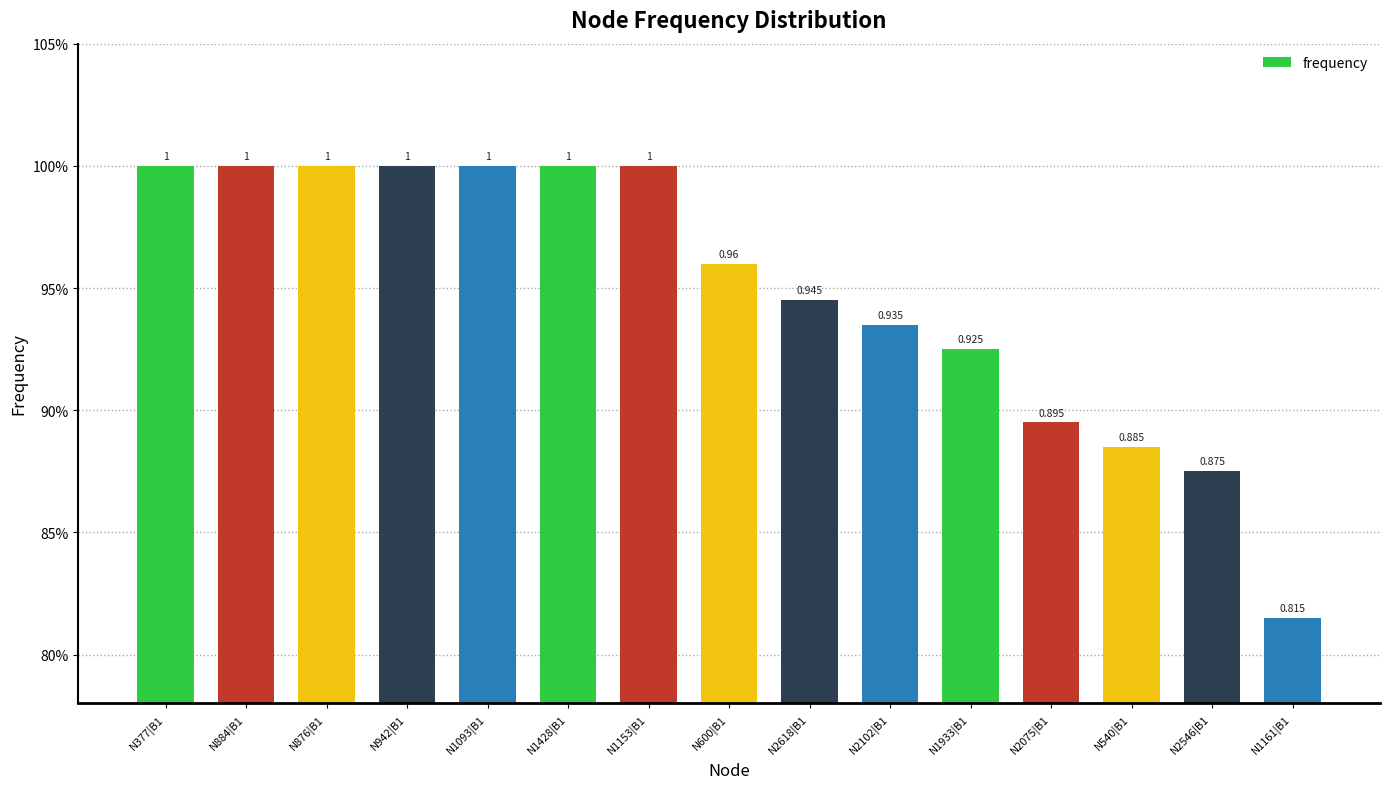

Are the bars horizontal?

No